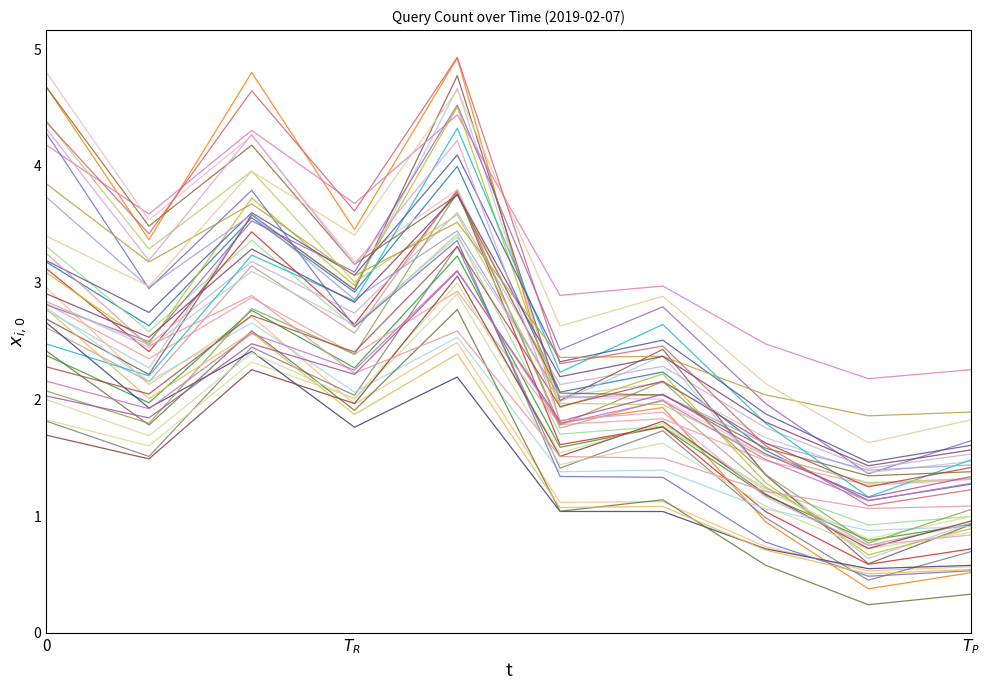

Count the number of data series in this chart.

40